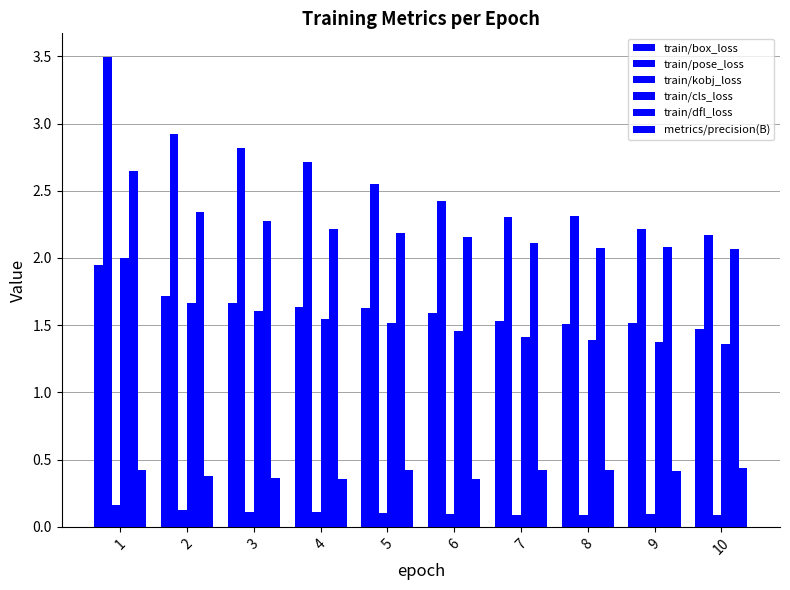

What is the maximum value shown in the chart?

3.5